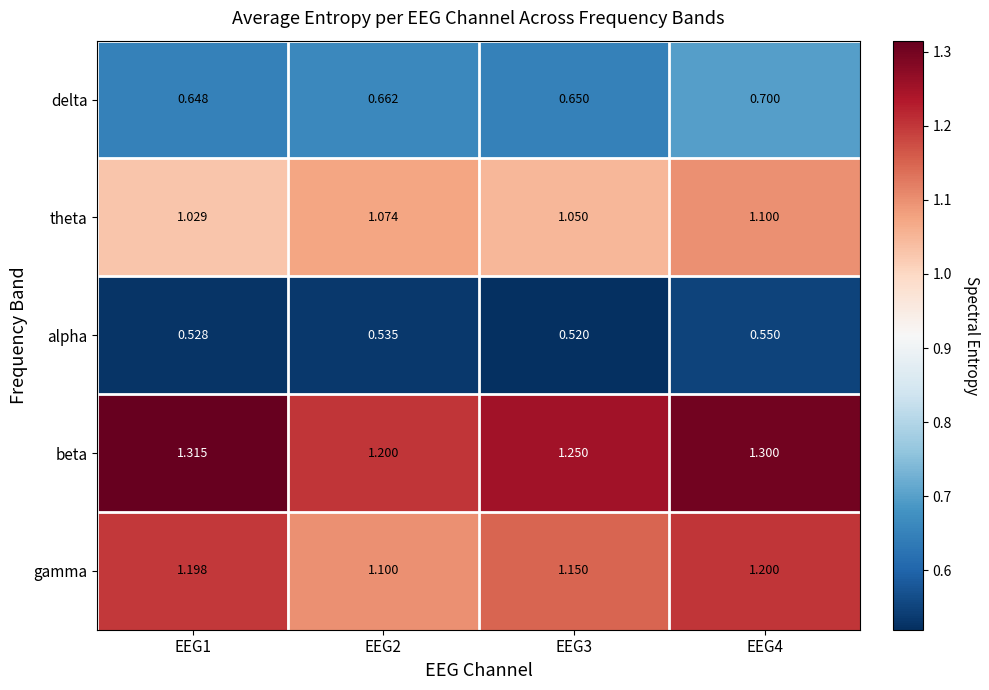

At EEG2, list the series in order from smallest to largest.

alpha, delta, theta, gamma, beta